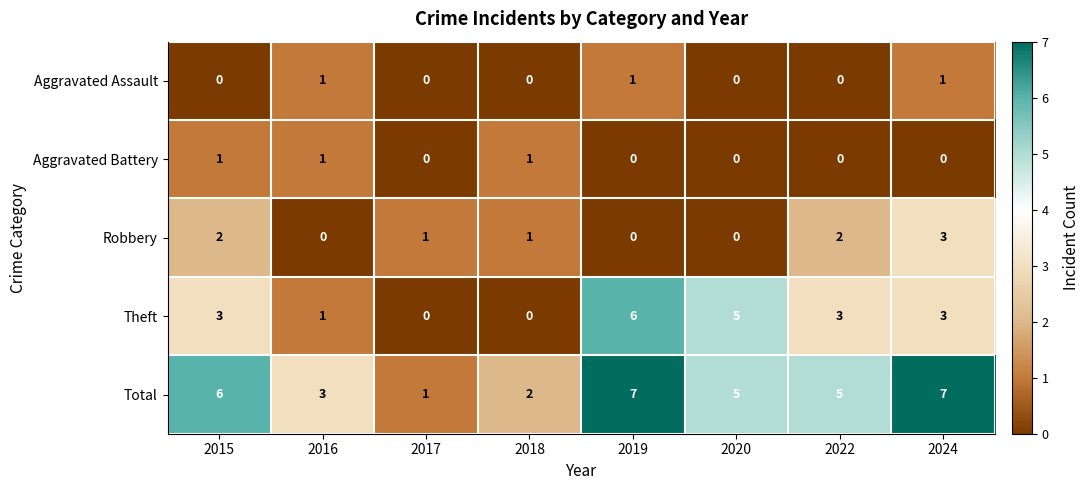

What is the spread (max minus min) of values at 2022?

5